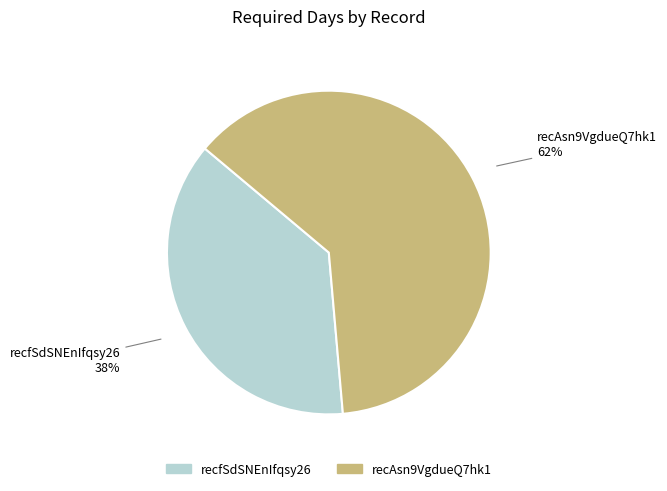

Is the sum of recAsn9VgdueQ7hk1 and recfSdSNEnIfqsy26 greater than half?

Yes